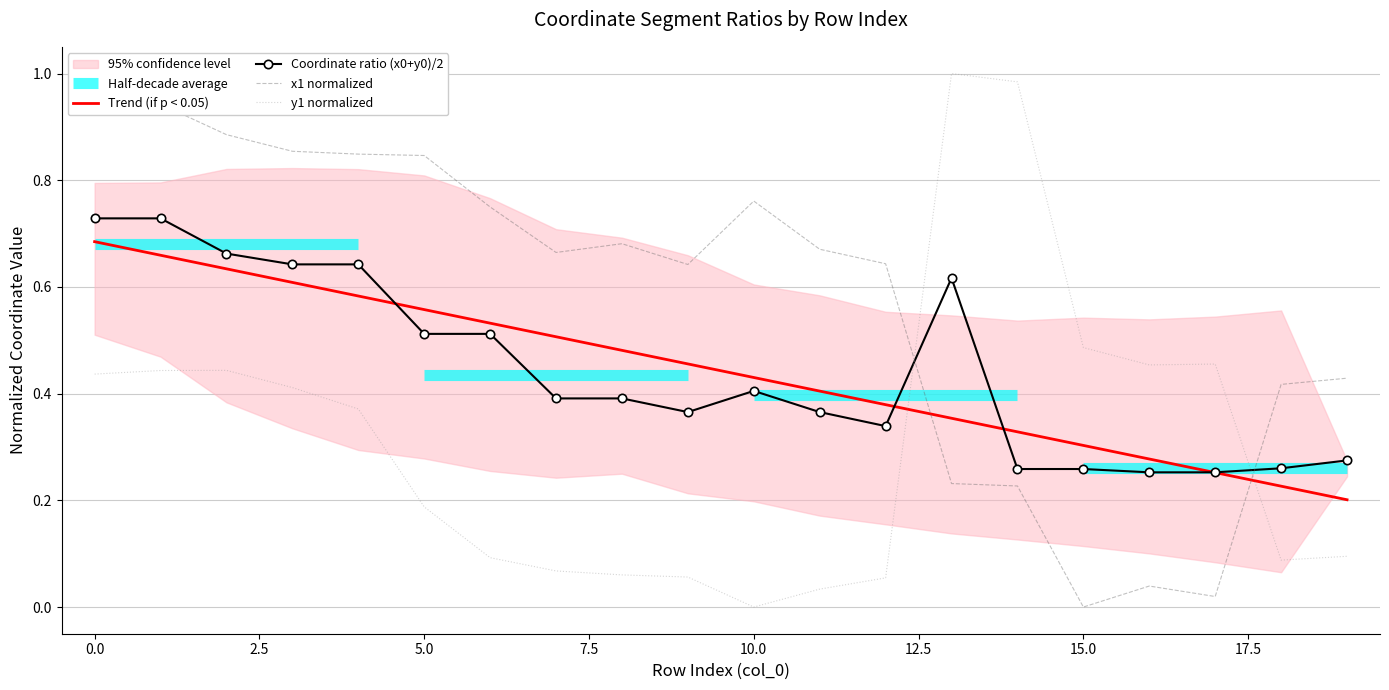

What is the value of the x1 normalized point at the 2nd from the left?

0.9